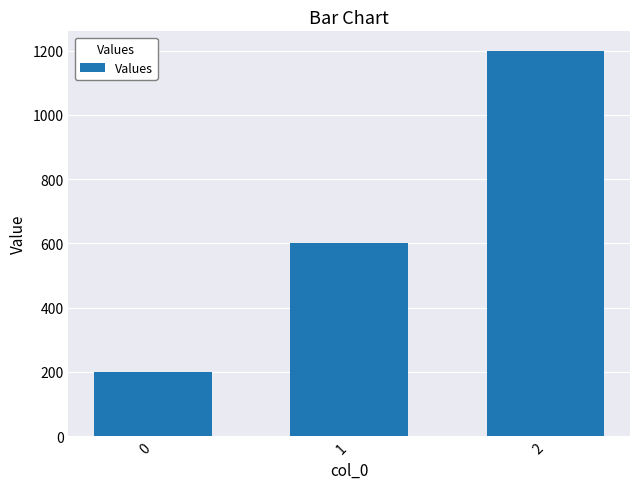

Is it true that the value at 1 is 826?

False